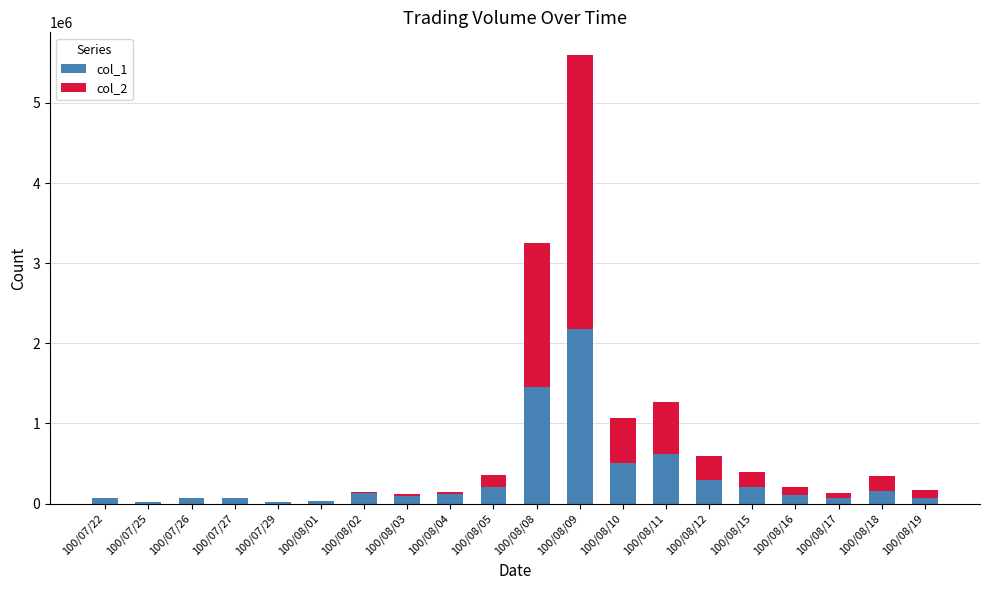

At which category is the sum across all series the highest?

100/08/09